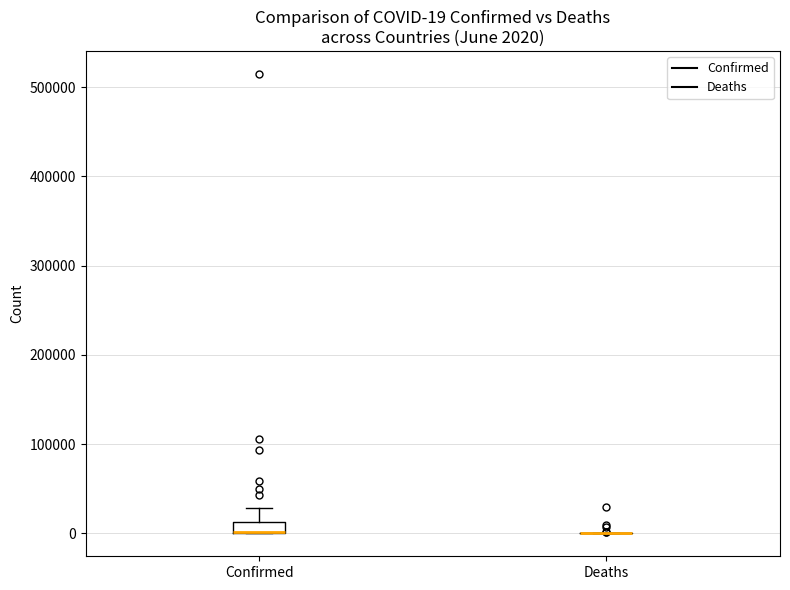

Which box is the tallest, from its lower edge to its upper edge?

Confirmed